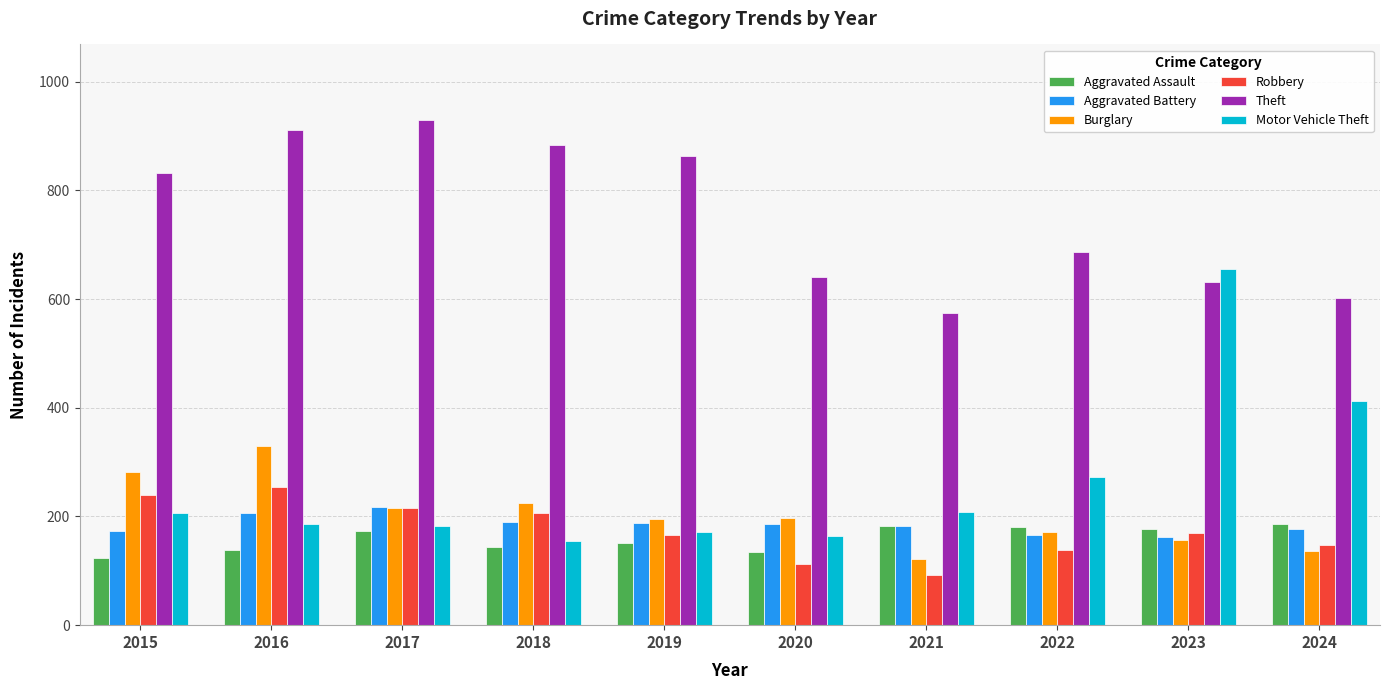

What is the lowest value of the Theft series?

574